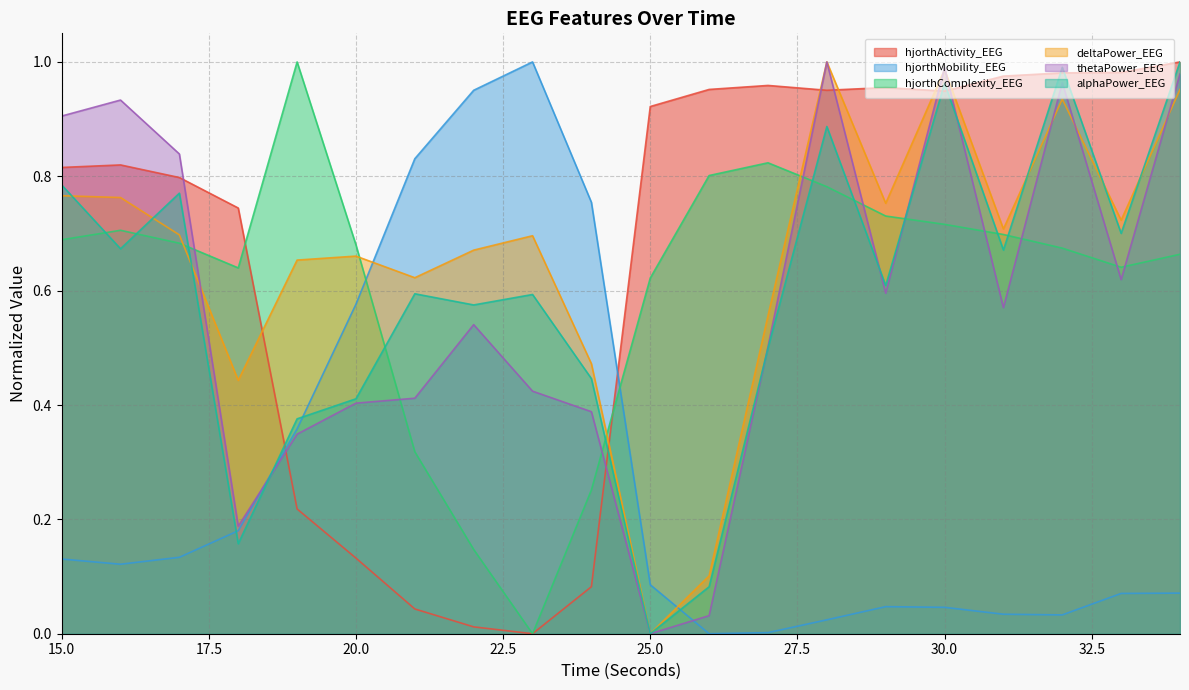

At which label is deltaPower_EEG closest to 0?

25.0